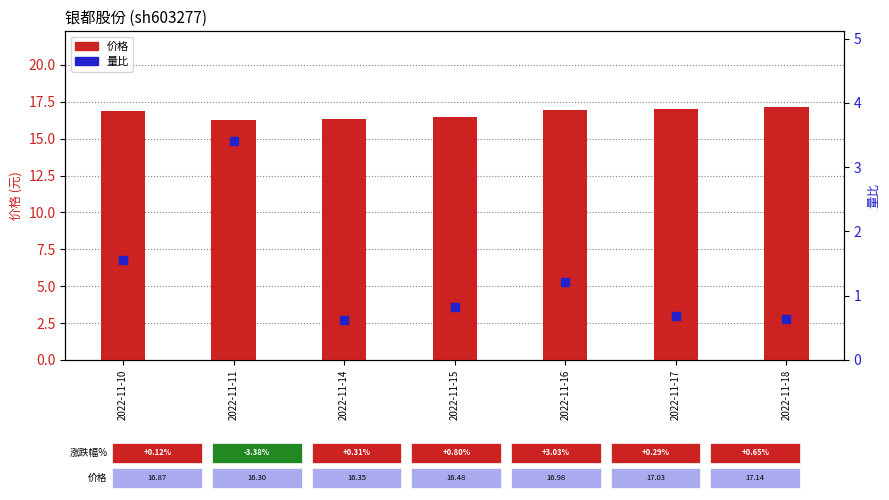

Which series has the largest total across all categories?

价格